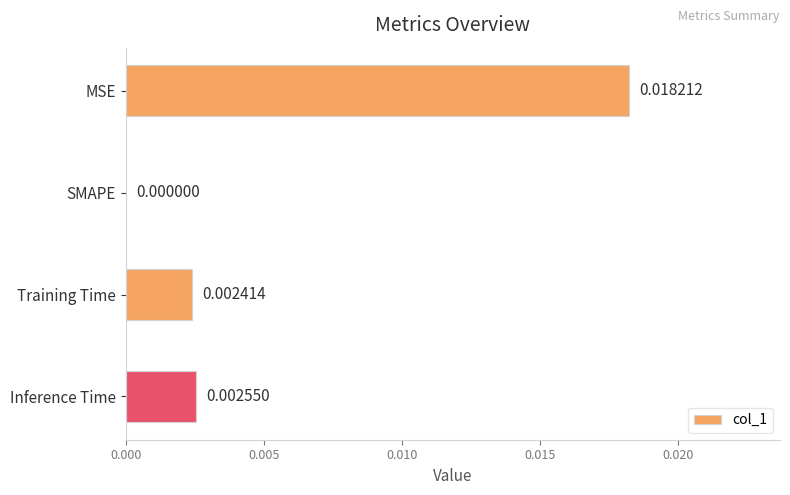

Which category has the highest value across all series?

MSE